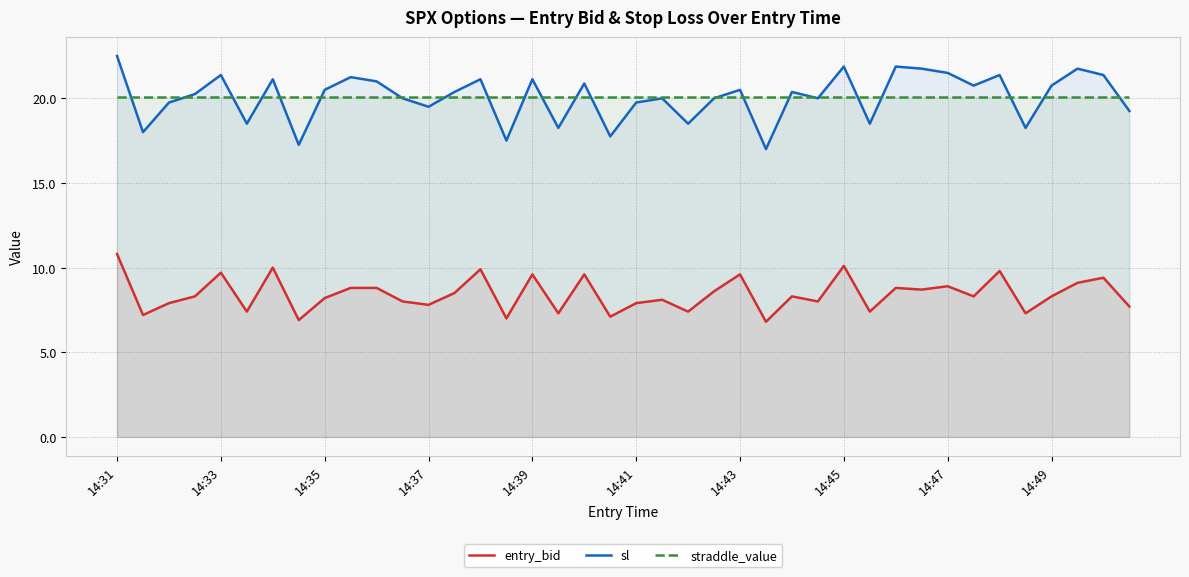

True or false: entry_bid has a value of 11.7 at 14:41.

False